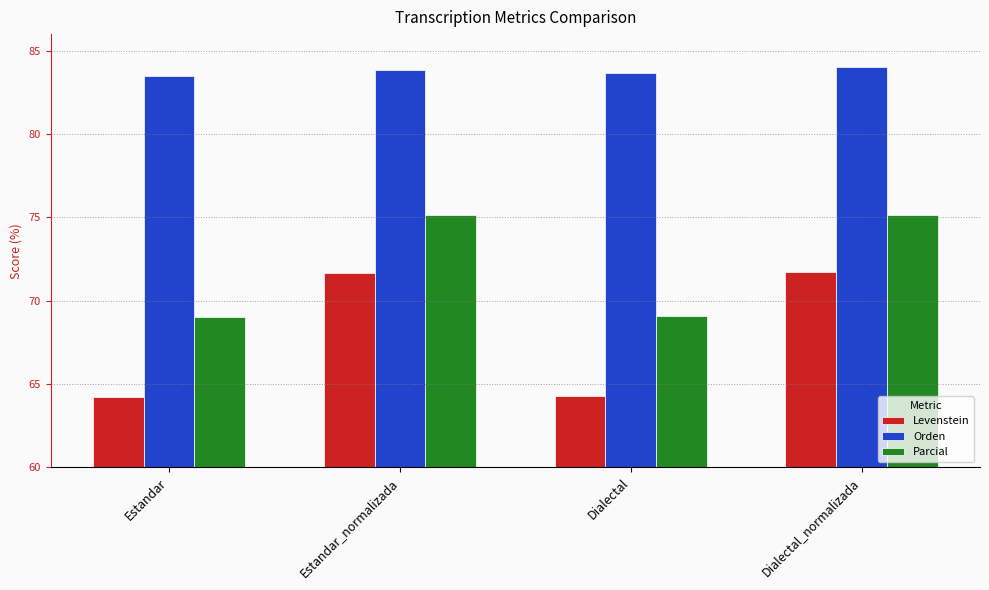

What is the sum of the Orden values at Dialectal and Estandar?

167.1